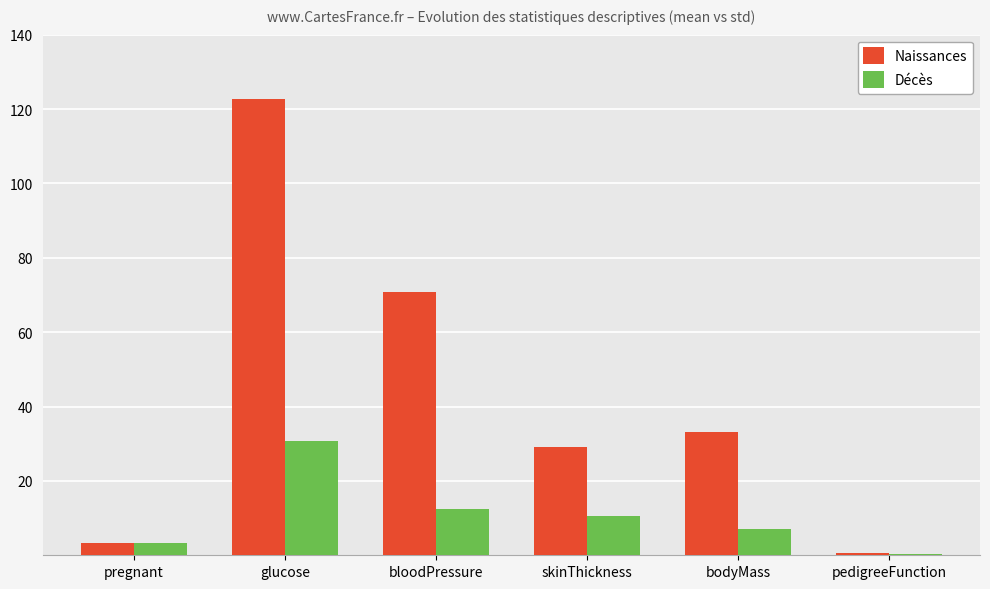

The Naissances series shows 70.7 at bloodPressure. True or false?

True